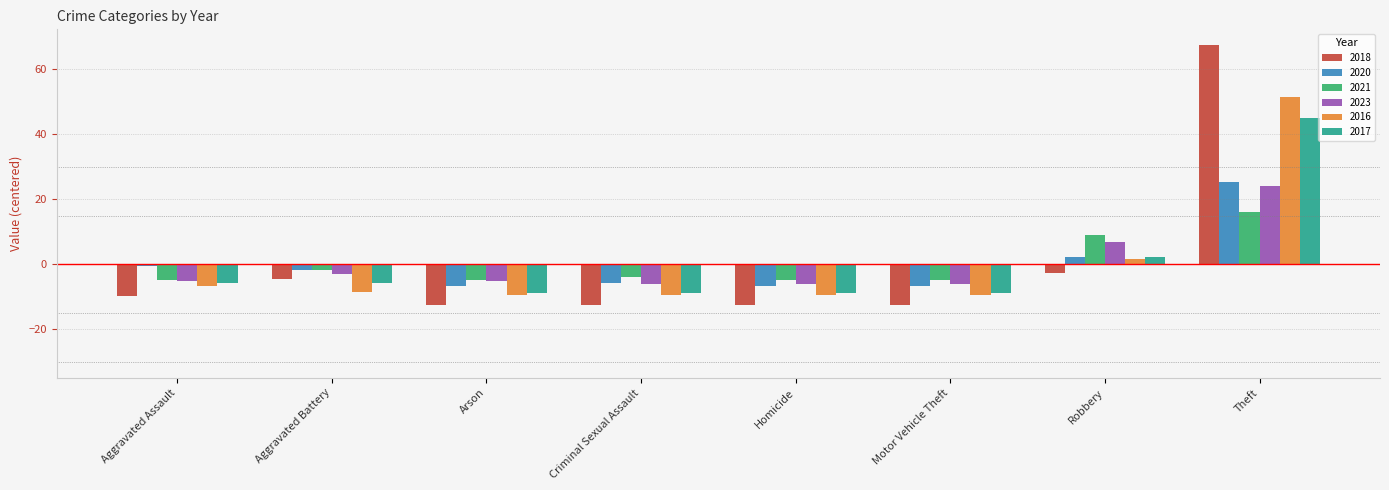

What value does the 2017 series have at Criminal Sexual Assault?

-8.9